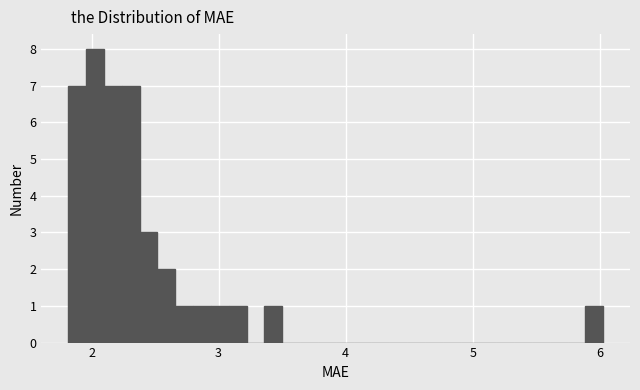

Around what value on the x-axis is the tallest bar? Give the approximate position of its centre, as read against the axis.

2.0